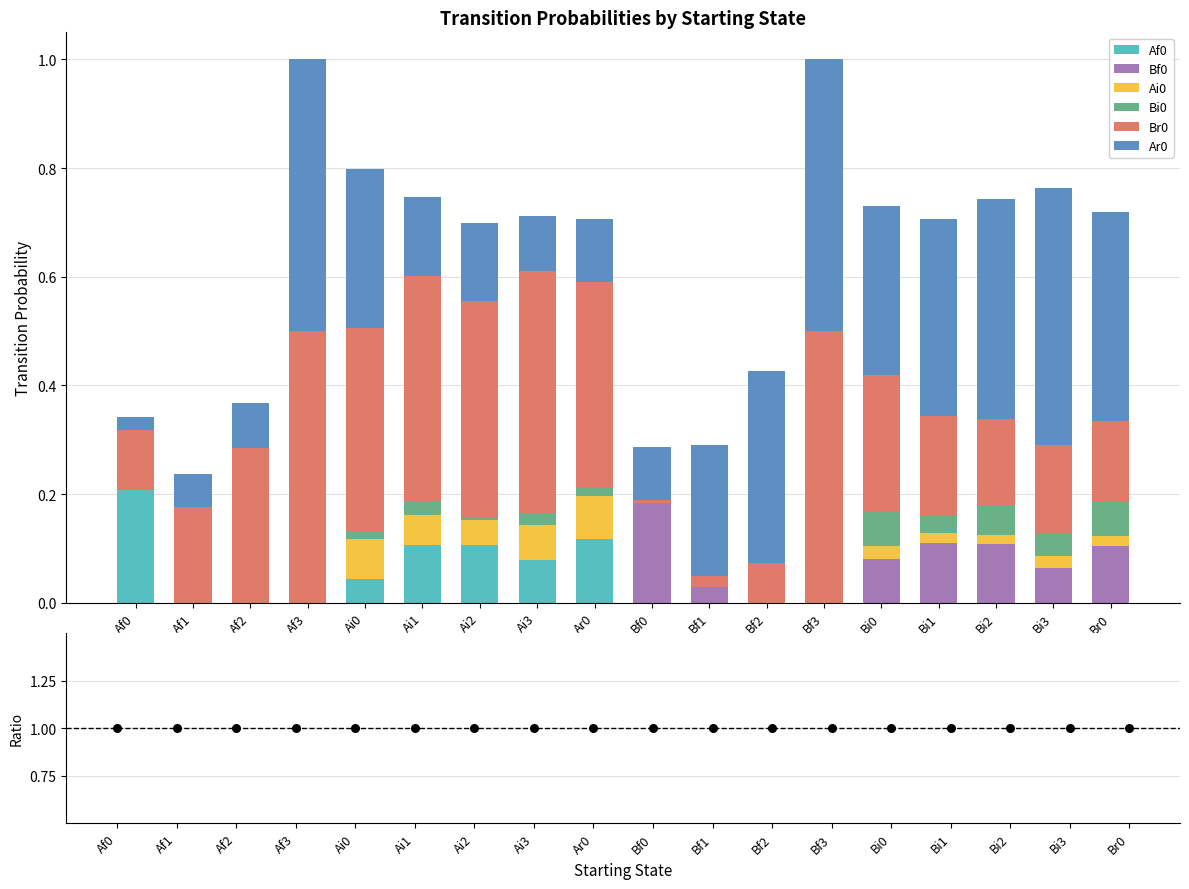

At which category is the sum across all series the highest?

Af3